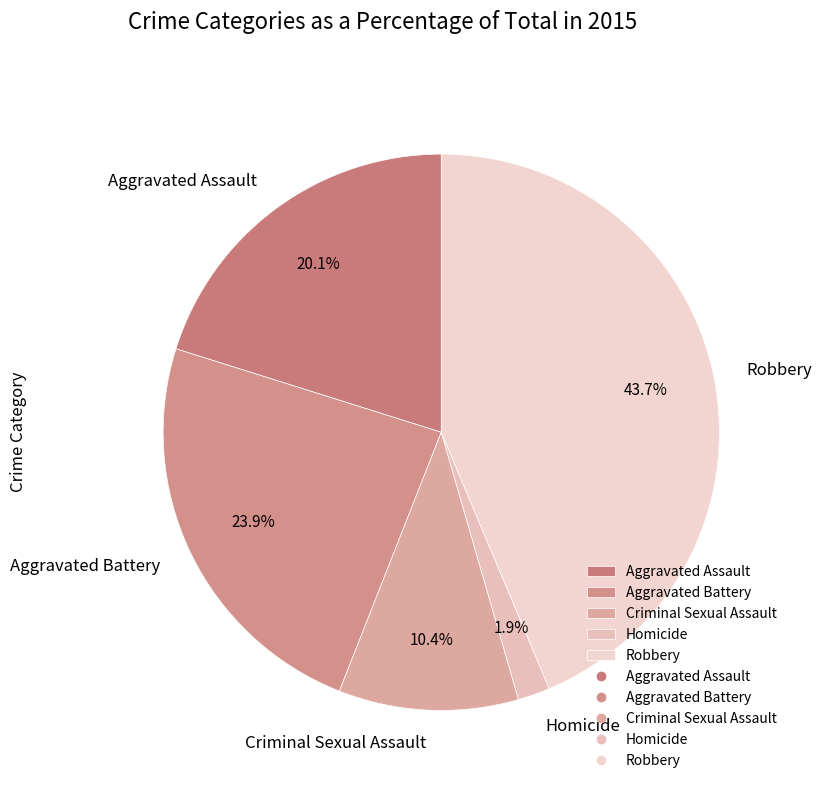

What is the largest slice in the pie chart?

Robbery